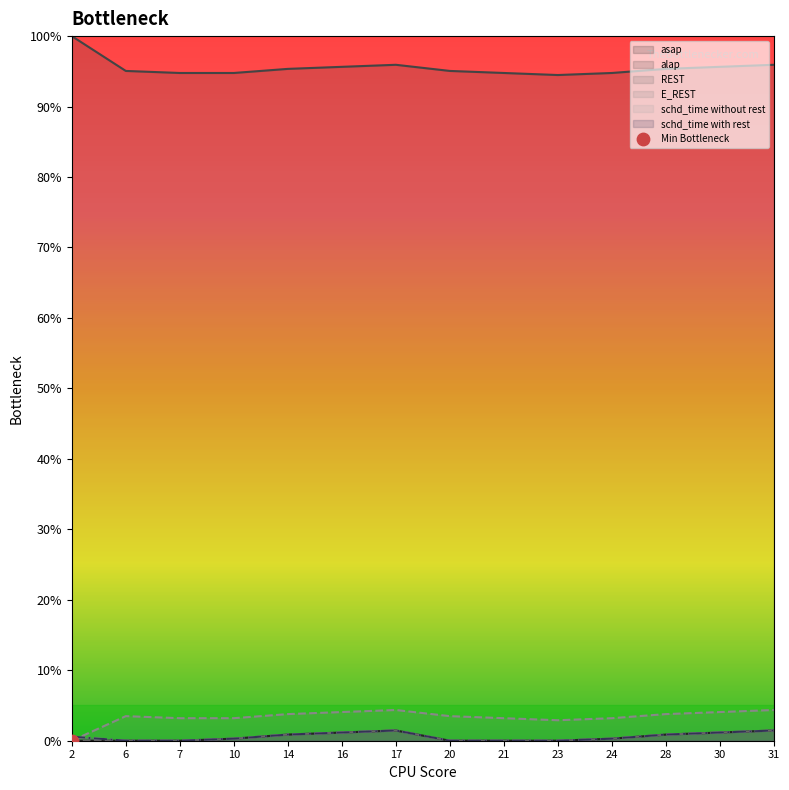

At how many categories does at least one series exceed 96?

1